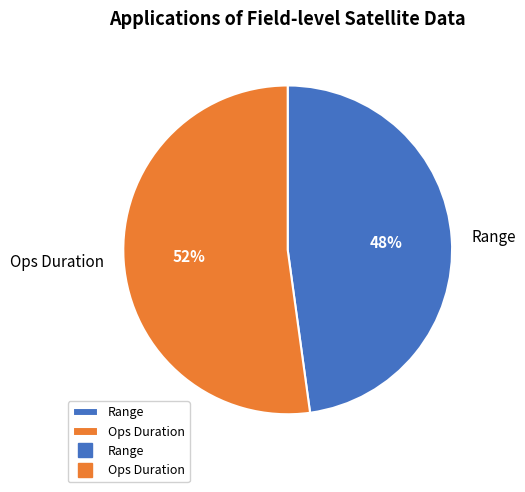

Between Range and Ops Duration, which is larger?

Ops Duration